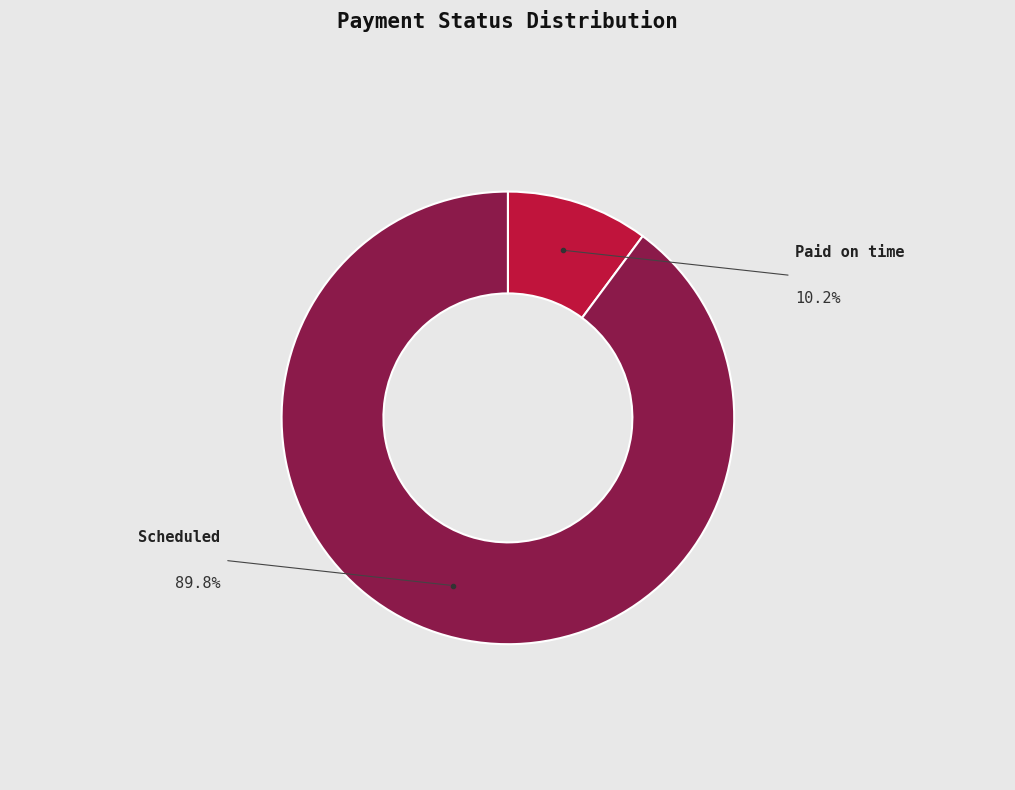

How many segments does this pie chart have?

2